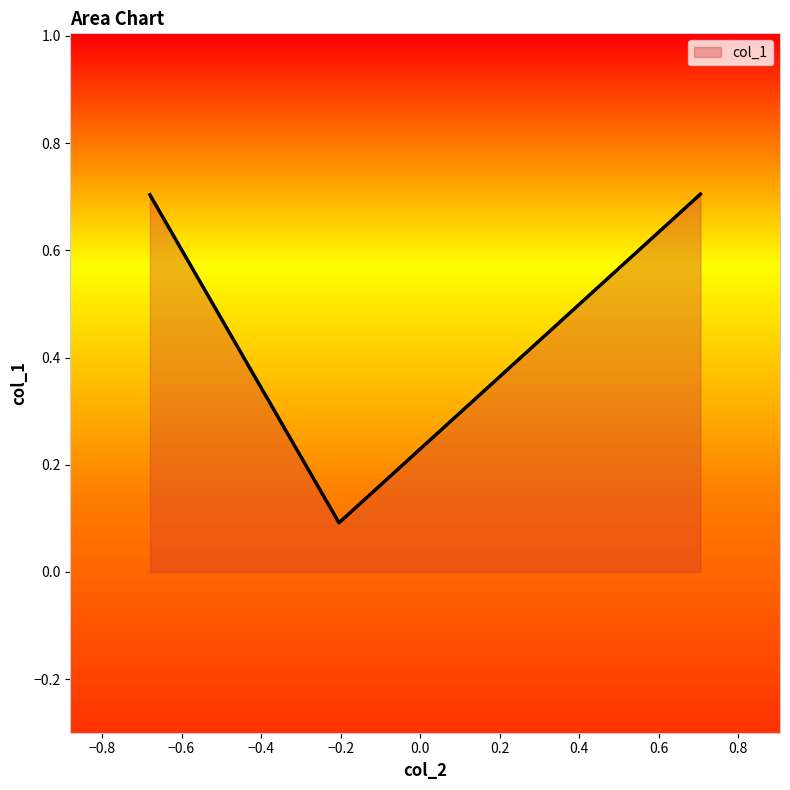

Count the values in the range 0 to 1.

3